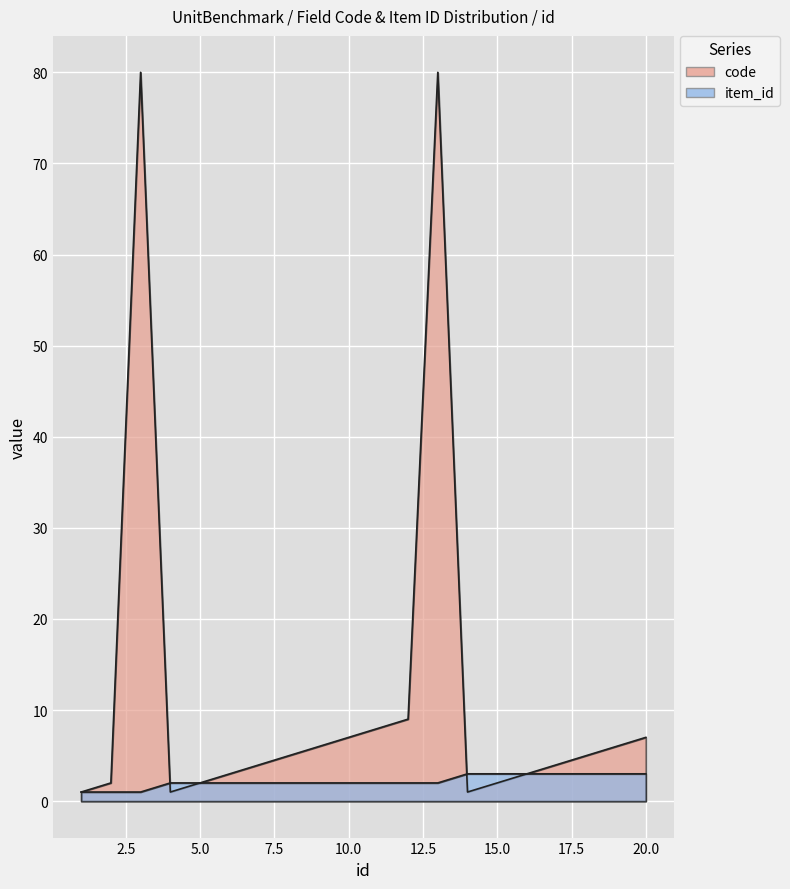

Where does the code series first go above 5?

3